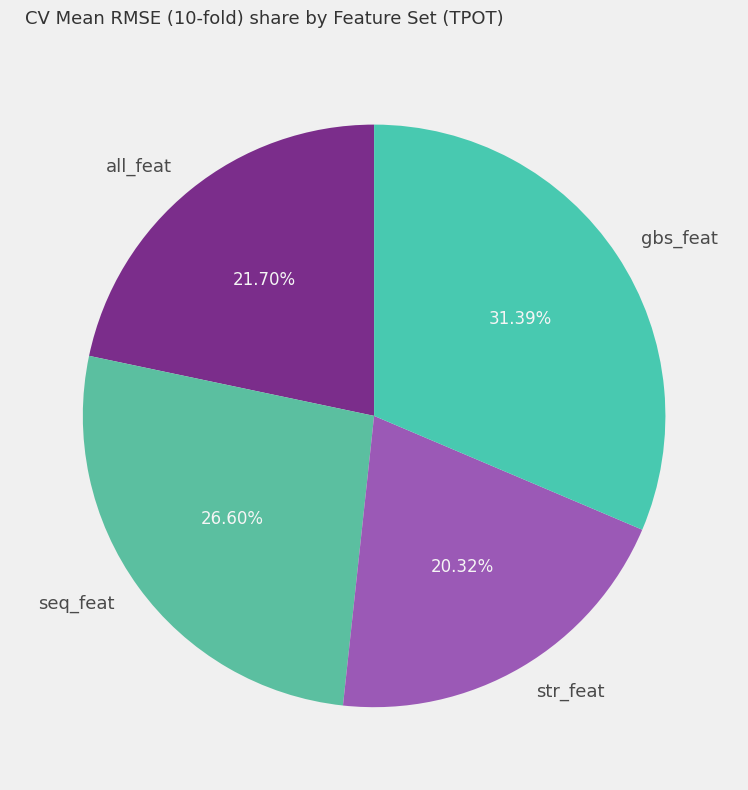

To the nearest percent, what portion does all_feat represent?

22%